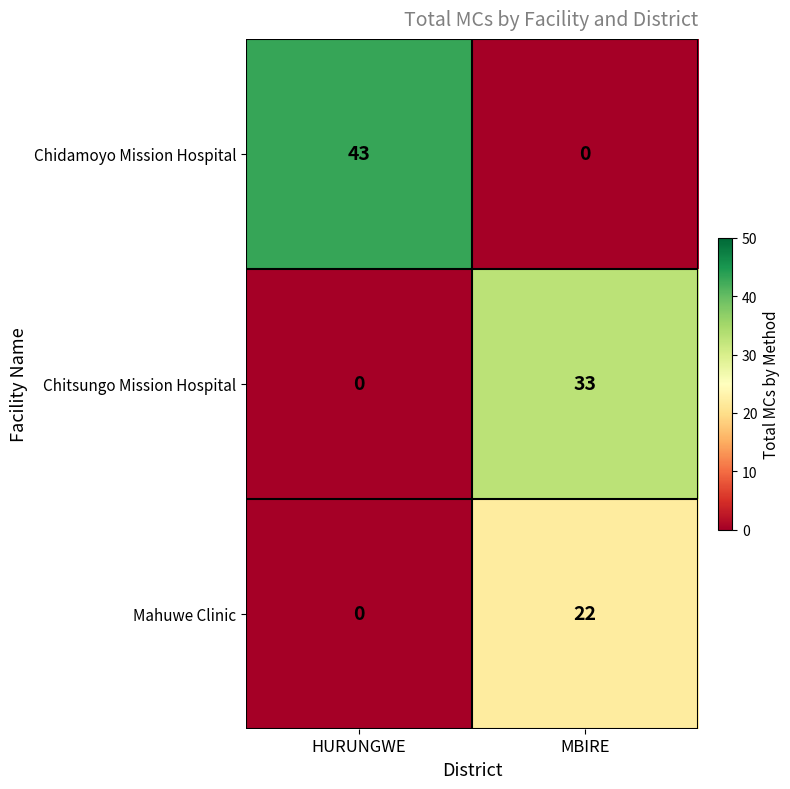

At which label does Chidamoyo Mission Hospital reach its peak?

HURUNGWE